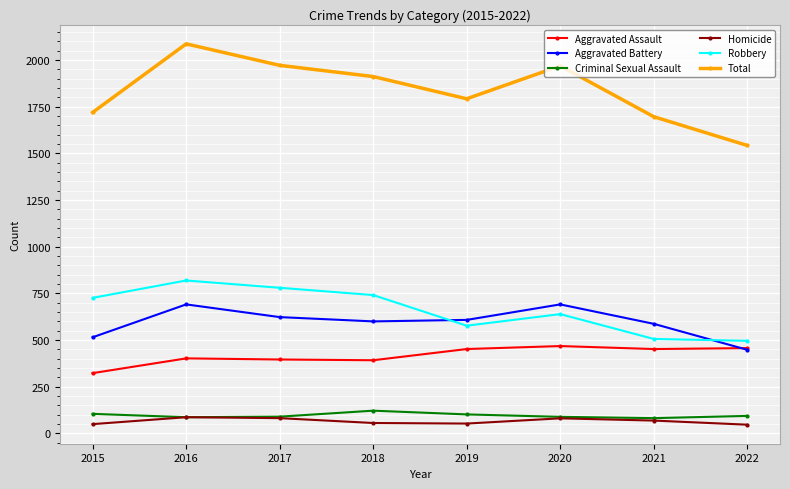

At how many categories does at least one series exceed 461?

8